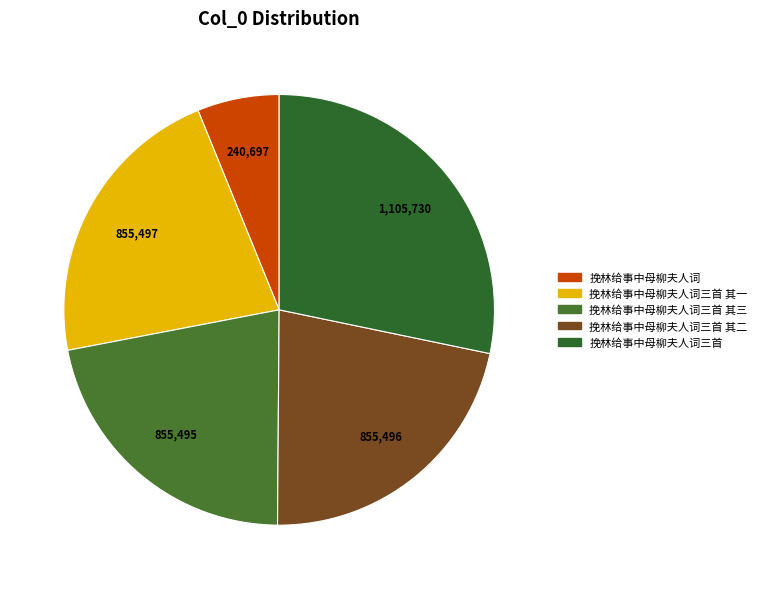

Count the number of slices in the pie.

5